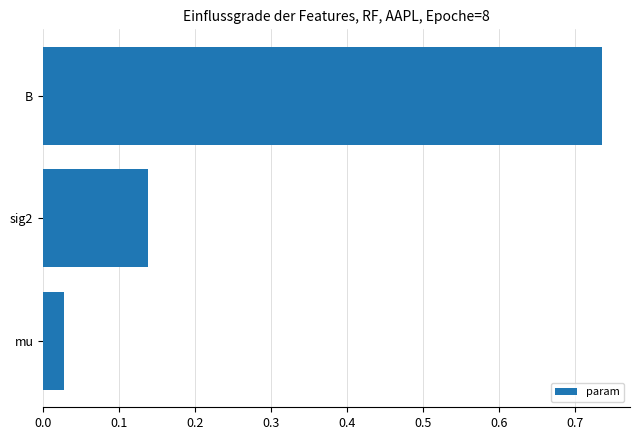

How many categories are shown in the chart?

3